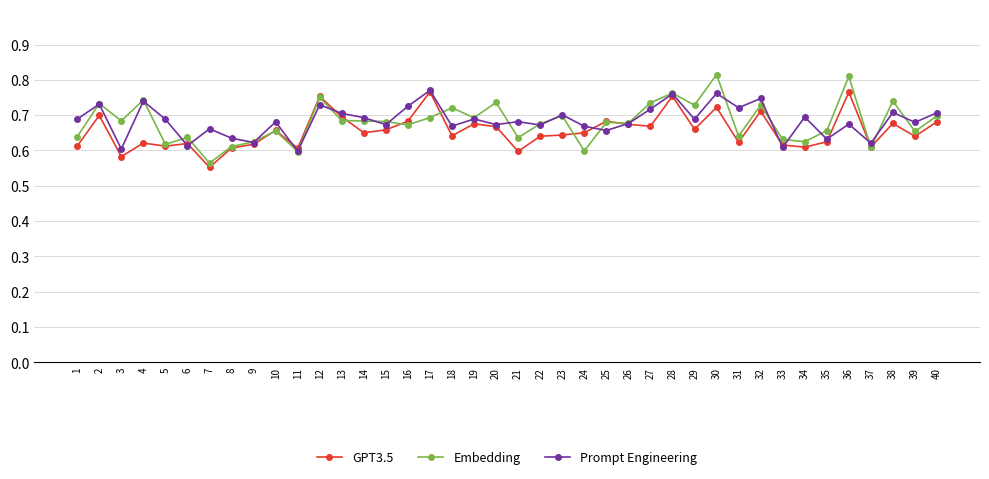

Where is the first local maximum for Embedding?

2